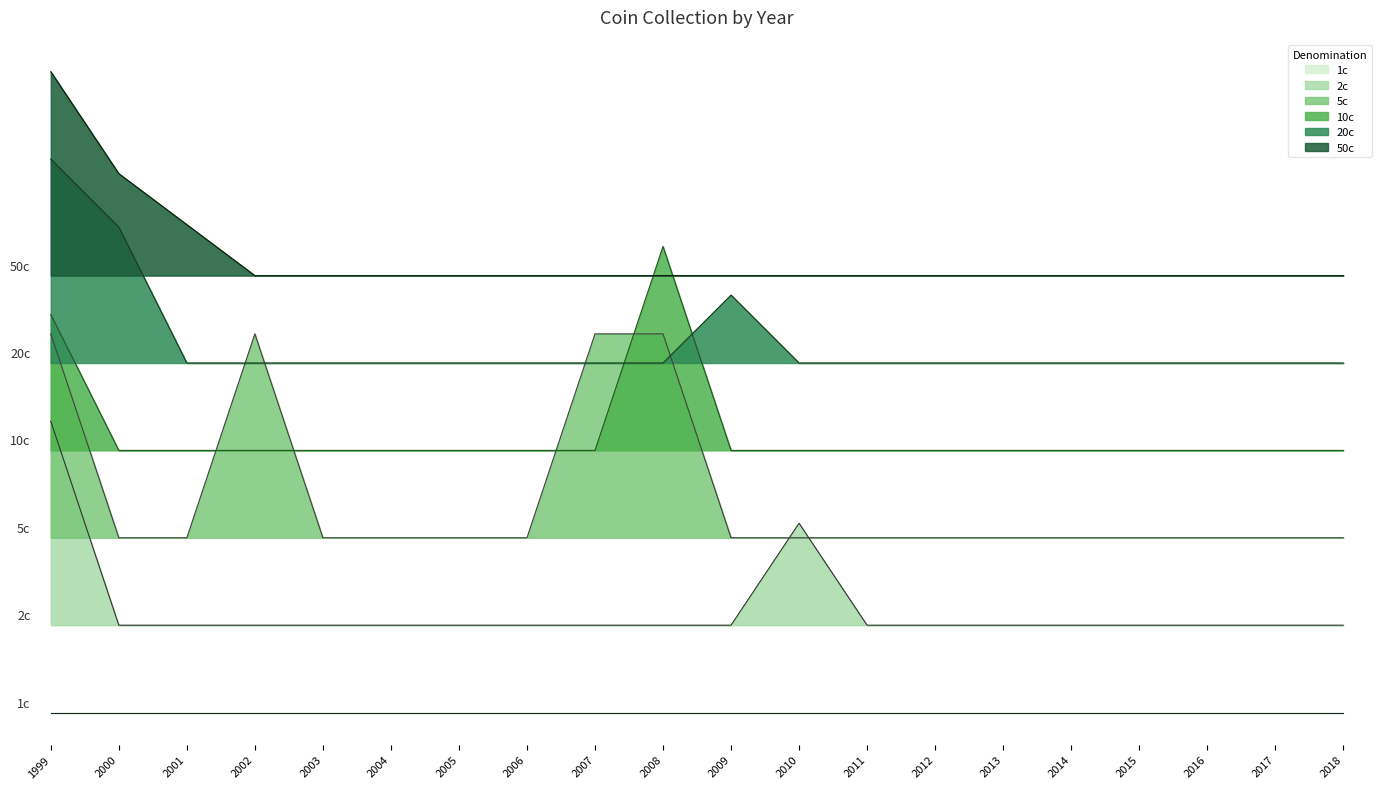

Which label corresponds to the smallest value in the chart?

2000